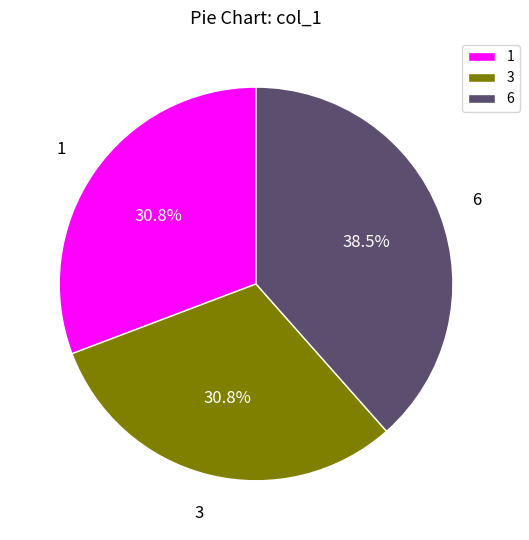

Is it true that 3 is 23% of the pie?

False